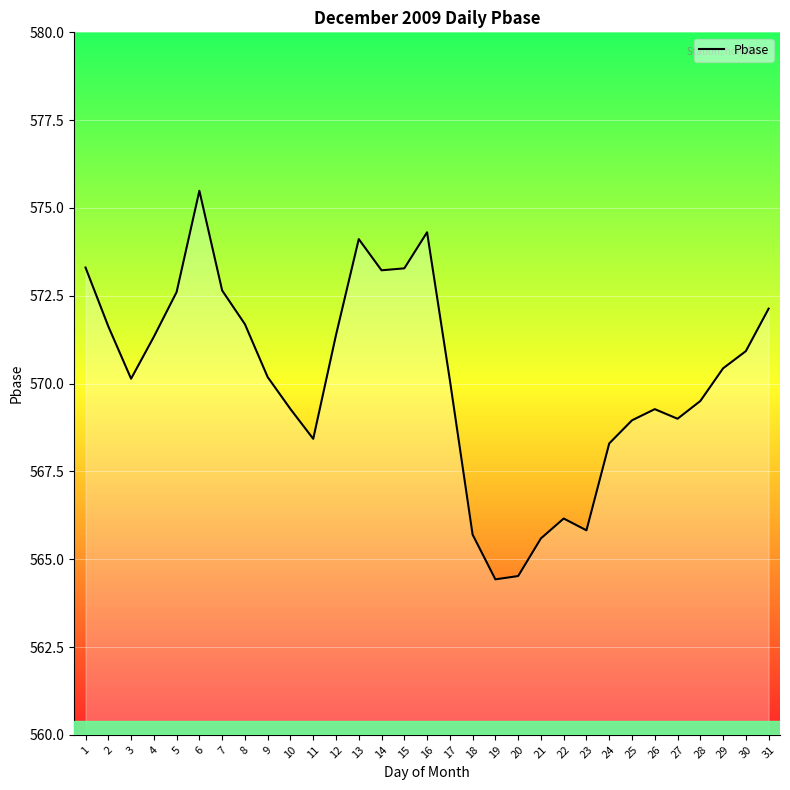

True or false: the data shows 198.3 at 26.

False